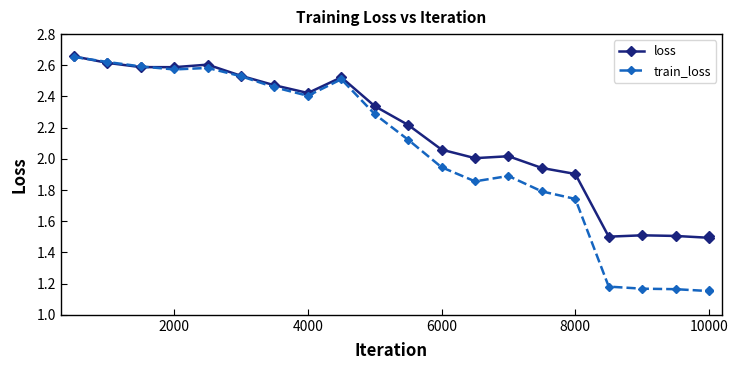

True or false: loss has more than 0 points higher than both neighbors.

True